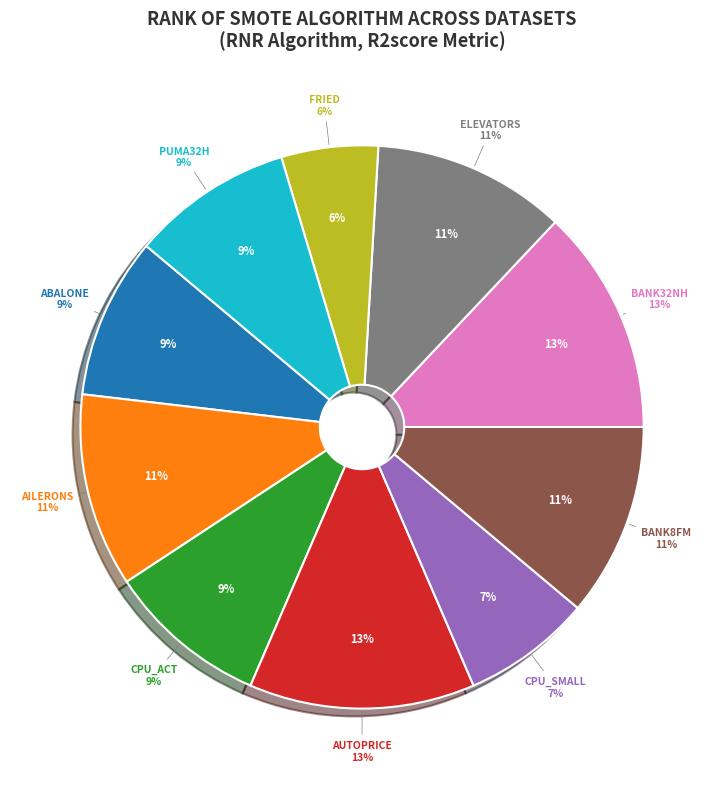

Approximately how many times larger is the value at puma32H compared to fried?

1.7